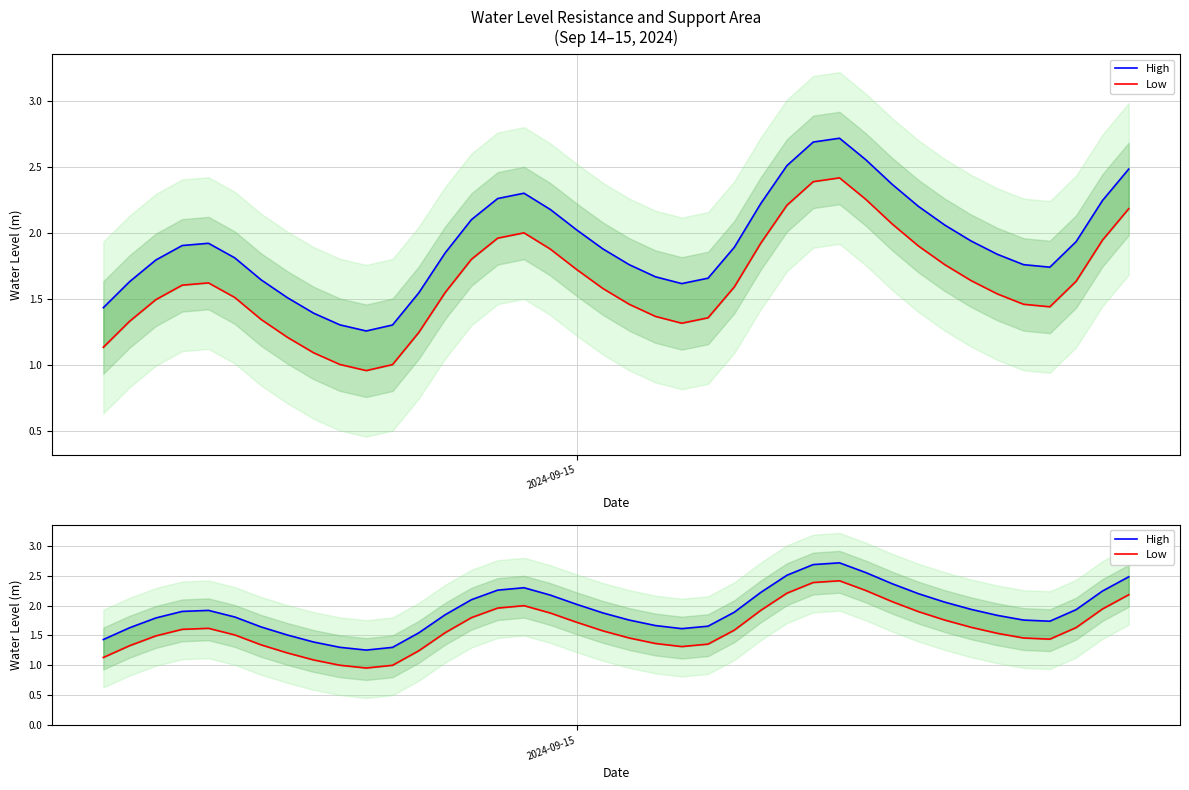

Does the chart have visible grid lines?

Yes